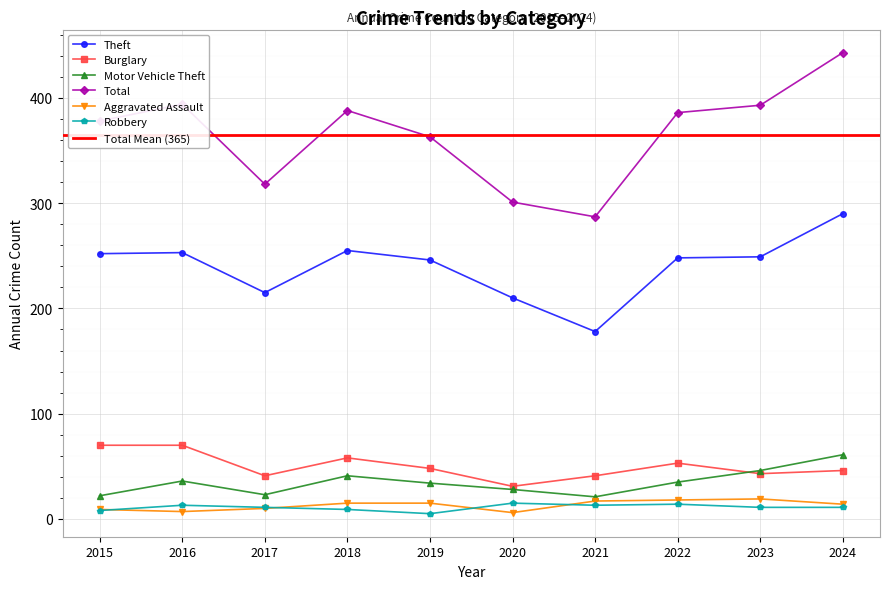

True or false: Theft and Aggravated Assault cross at least once.

False